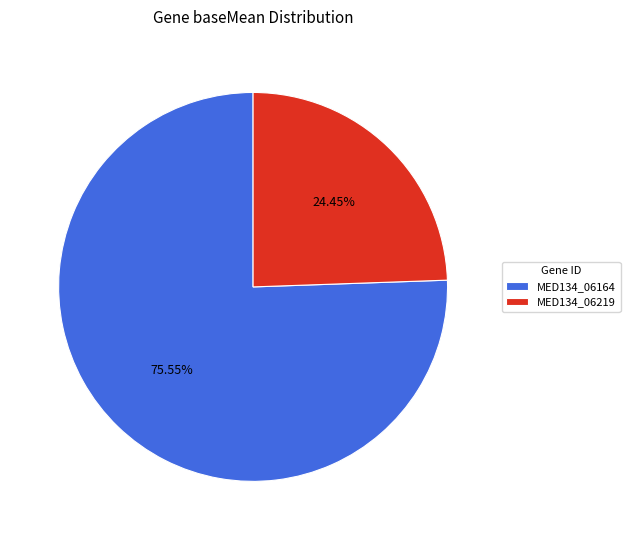

Which slice is the smallest?

MED134_06219